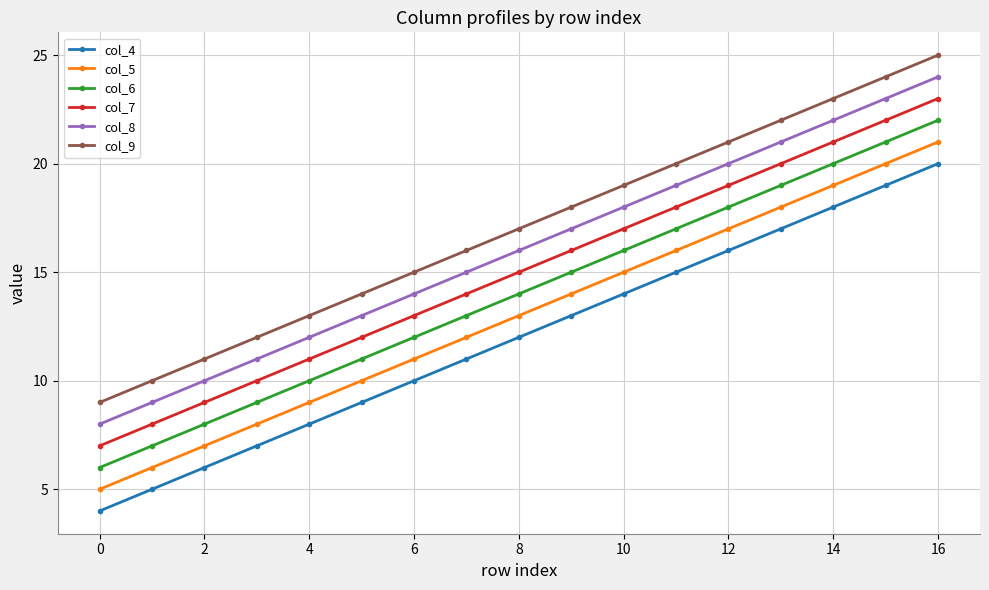

What are all the series names shown in the legend?

col_4, col_5, col_6, col_7, col_8, col_9